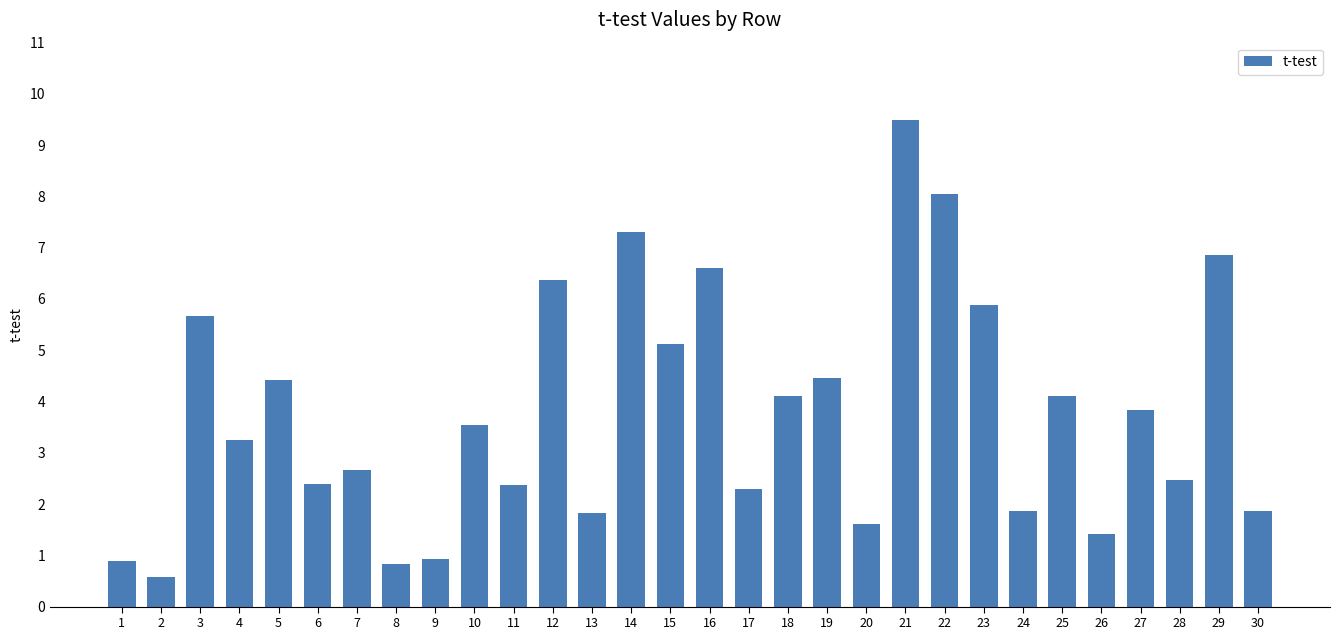

What is the value of the 3rd bar from the left?

5.7